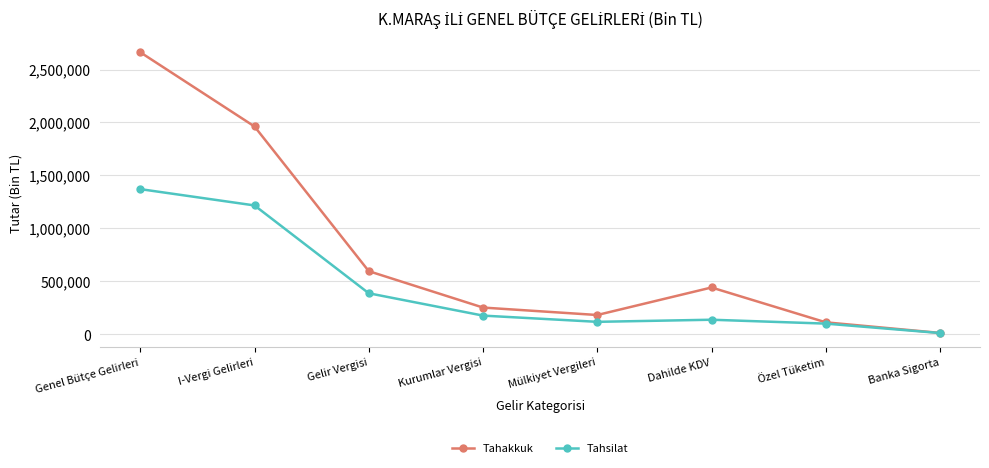

True or false: Tahsilat has a value of 1217119 at I-Vergi Gelirleri.

True